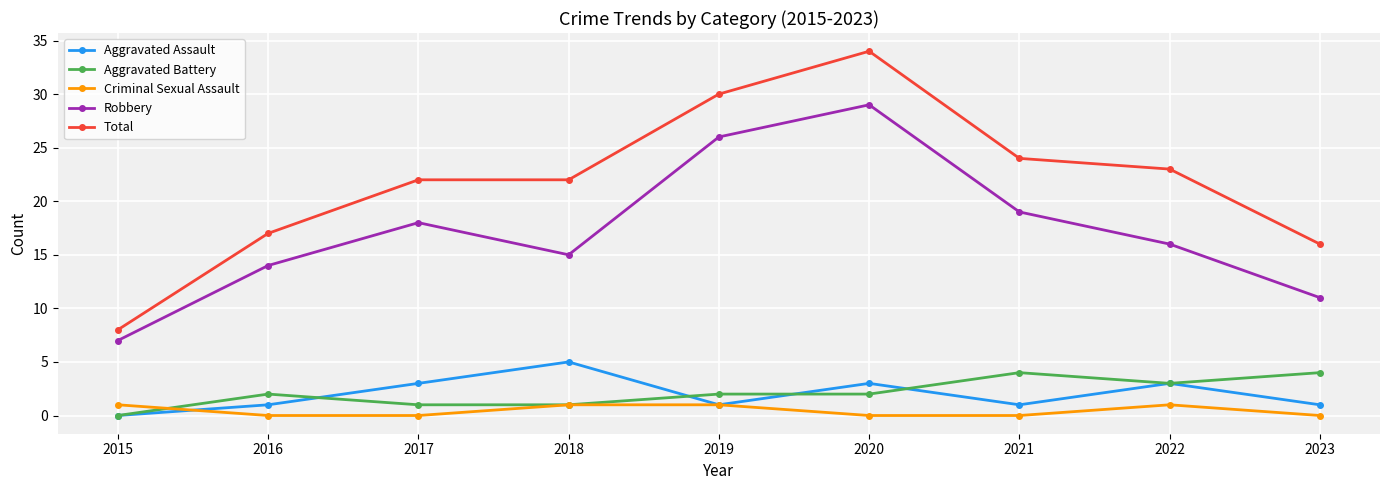

At which label does Aggravated Assault reach its peak?

2018